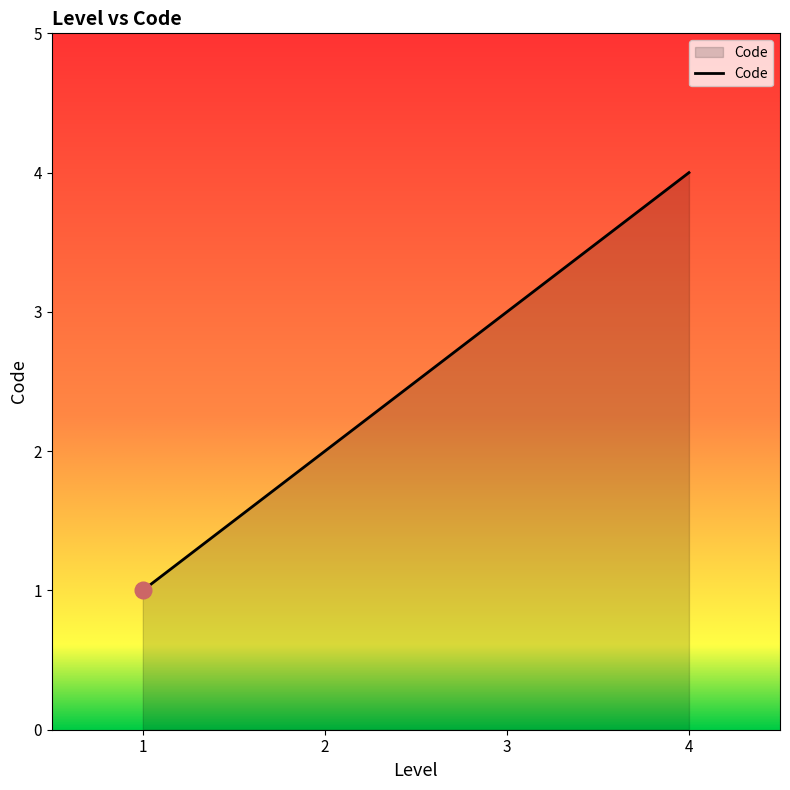

What is the sum of all values?

10